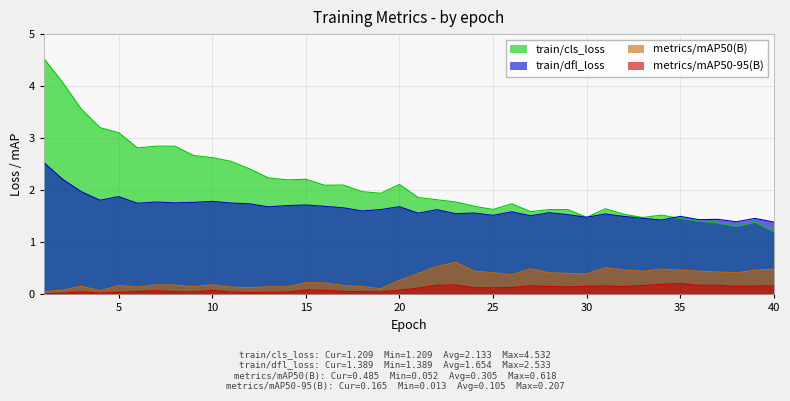

What is the difference between the maximum and minimum values in the train/cls_loss series?

3.3